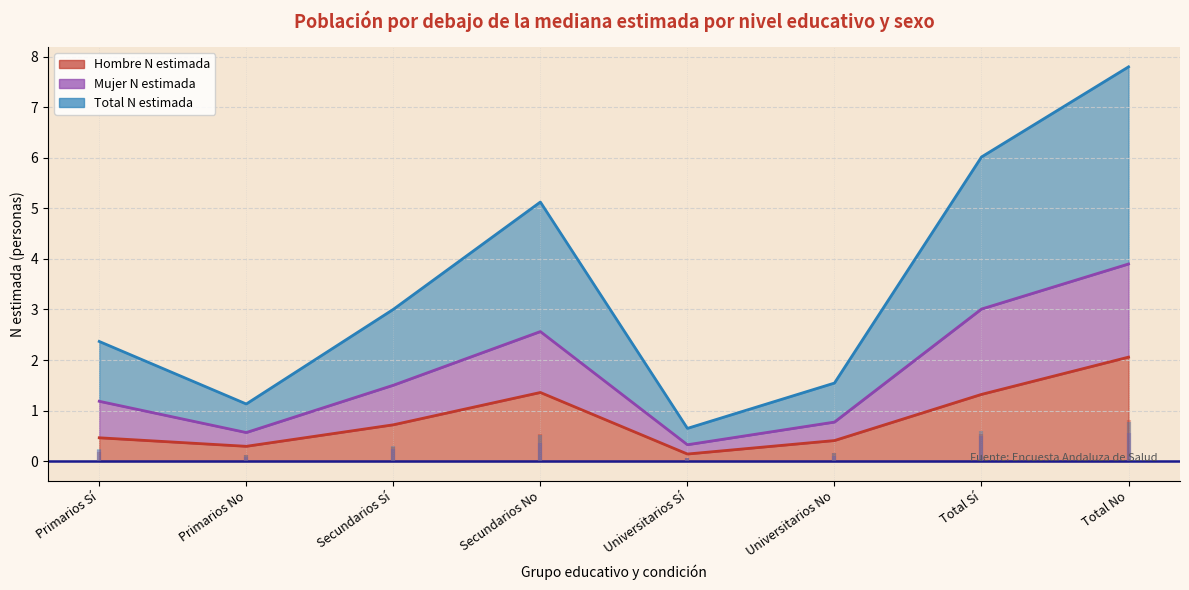

What is the difference between the Hombre N estimada values at Total No and Total Sí?

0.7